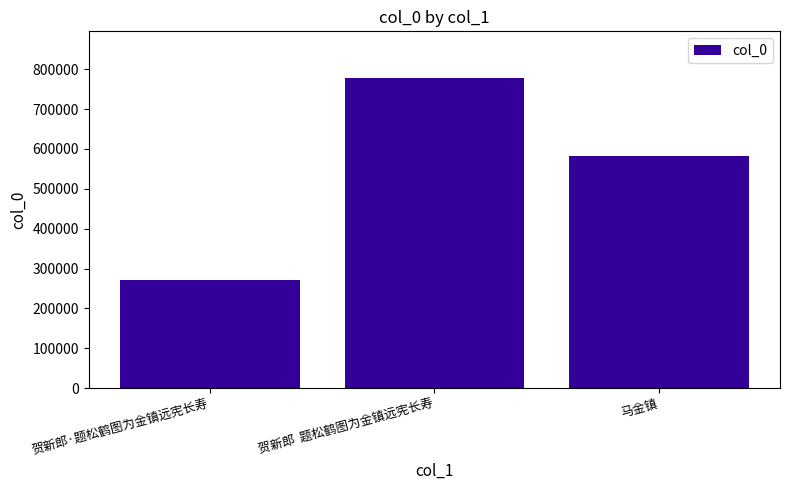

How many series are shown in this chart?

1